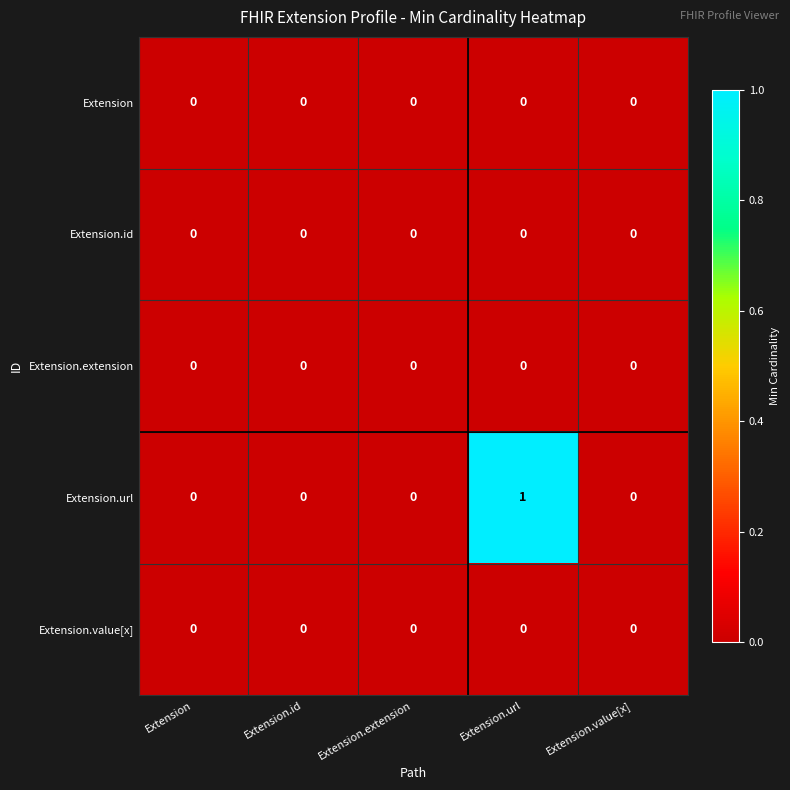

Which series has the largest total across all categories?

Extension.url